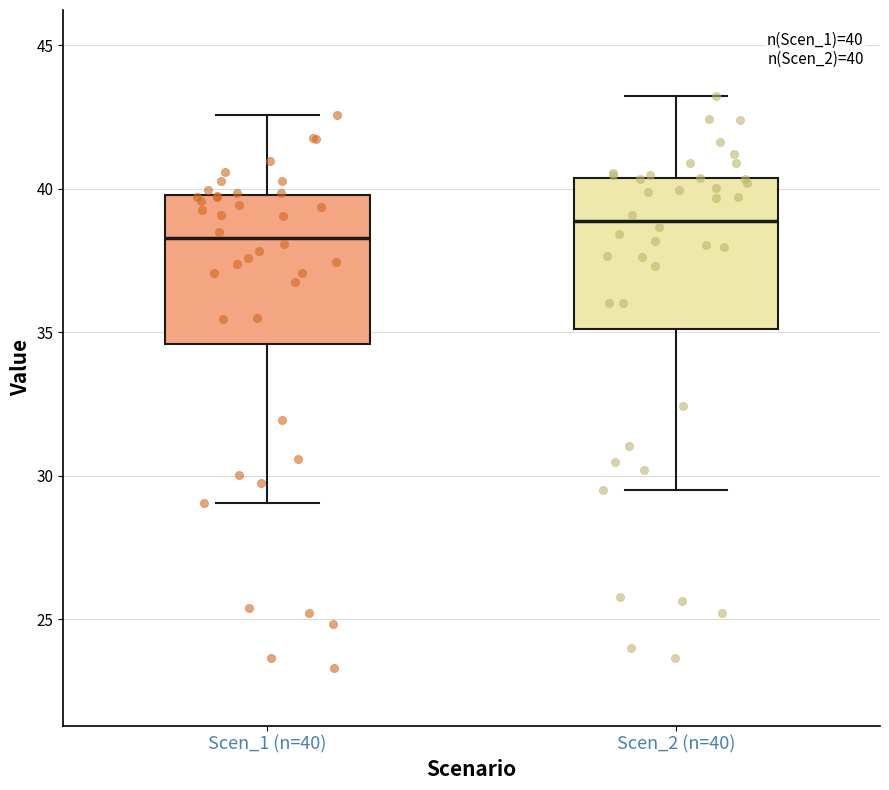

Which box has the highest median line?

Scen_2 (n=40)